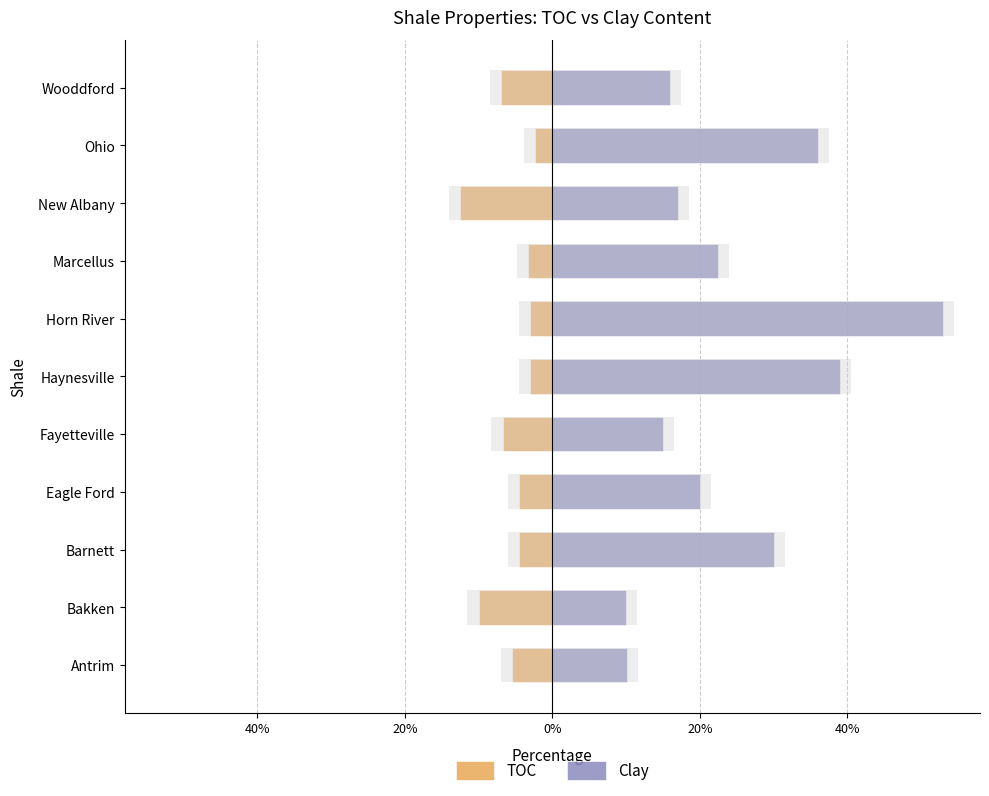

Reading left to right, what are all the values shown in this chart?

TOC: -5.5	-10.0	-4.5	-4.5	-6.8	-3.0	-3.0	-3.2	-12.5	-2.4	-7.0
Clay: 10.1	10.0	30.0	20.0	15.0	39.0	53.0	22.5	17.0	36.0	16.0